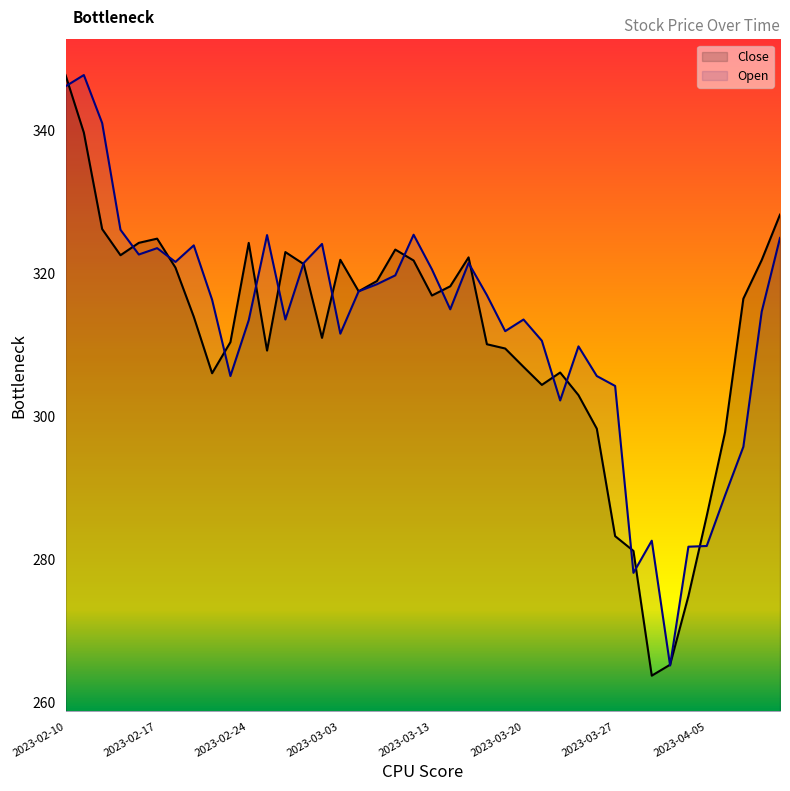

Reading left to right, transcribe all the data shown in this chart.

Close: 2023-02-10=347.8	2023-02-13=339.7	2023-02-14=326.2	2023-02-15=322.5	2023-02-16=324.3	2023-02-17=324.9	2023-02-20=320.8	2023-02-21=313.9	2023-02-22=306.0	2023-02-23=310.4	2023-02-24=324.3	2023-02-27=309.2	2023-02-28=323.0	2023-03-01=321.3	2023-03-02=311.0	2023-03-03=321.9	2023-03-06=317.5	2023-03-08=318.9	2023-03-09=323.3	2023-03-10=321.8	2023-03-13=316.9	2023-03-14=318.2	2023-03-15=322.2	2023-03-16=310.1	2023-03-17=309.5	2023-03-20=306.9	2023-03-21=304.4	2023-03-22=306.1	2023-03-23=302.9	2023-03-24=298.2	2023-03-27=283.2	2023-03-28=281.1	2023-03-29=263.7	2023-03-31=265.2	2023-04-03=274.8	2023-04-05=286.0	2023-04-06=297.8	2023-04-10=316.4	2023-04-11=321.8	2023-04-12=328.2
Open: 2023-02-10=346.2	2023-02-13=347.8	2023-02-14=341.0	2023-02-15=326.1	2023-02-16=322.6	2023-02-17=323.5	2023-02-20=321.6	2023-02-21=323.9	2023-02-22=316.3	2023-02-23=305.6	2023-02-24=313.4	2023-02-27=325.4	2023-02-28=313.5	2023-03-01=321.4	2023-03-02=324.1	2023-03-03=311.6	2023-03-06=317.5	2023-03-08=318.5	2023-03-09=319.7	2023-03-10=325.4	2023-03-13=320.6	2023-03-14=315.0	2023-03-15=321.4	2023-03-16=316.9	2023-03-17=311.9	2023-03-20=313.5	2023-03-21=310.6	2023-03-22=302.2	2023-03-23=309.8	2023-03-24=305.6	2023-03-27=304.2	2023-03-28=278.1	2023-03-29=282.6	2023-03-31=265.1	2023-04-03=281.7	2023-04-05=281.8	2023-04-06=288.9	2023-04-10=295.7	2023-04-11=314.6	2023-04-12=324.9